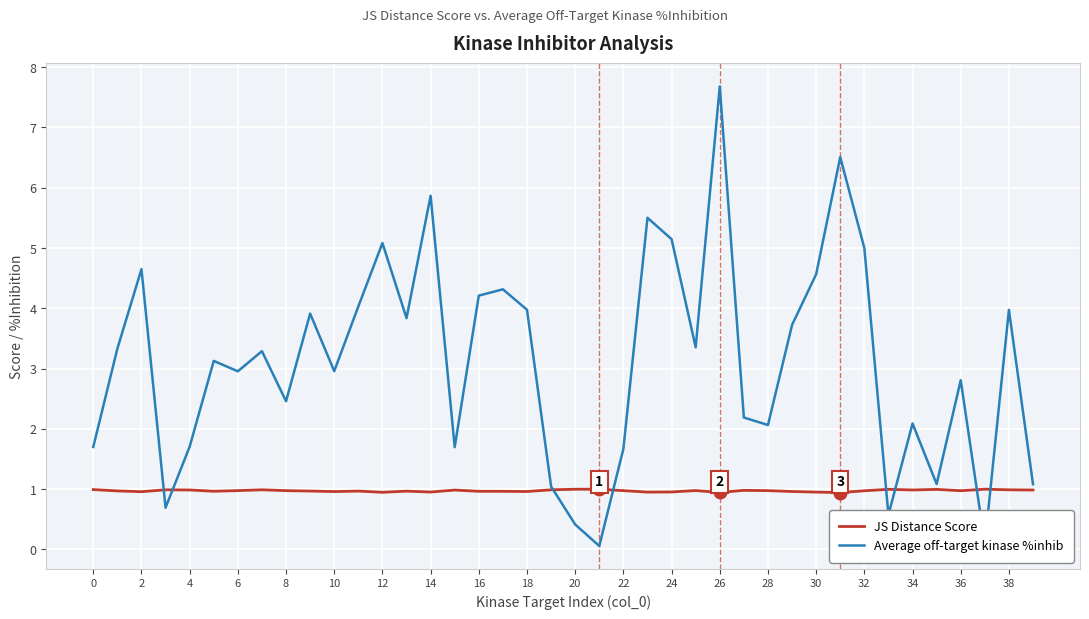

List the series in order of their overall mean, lowest first.

JS Distance Score, Average off-target kinase %inhib